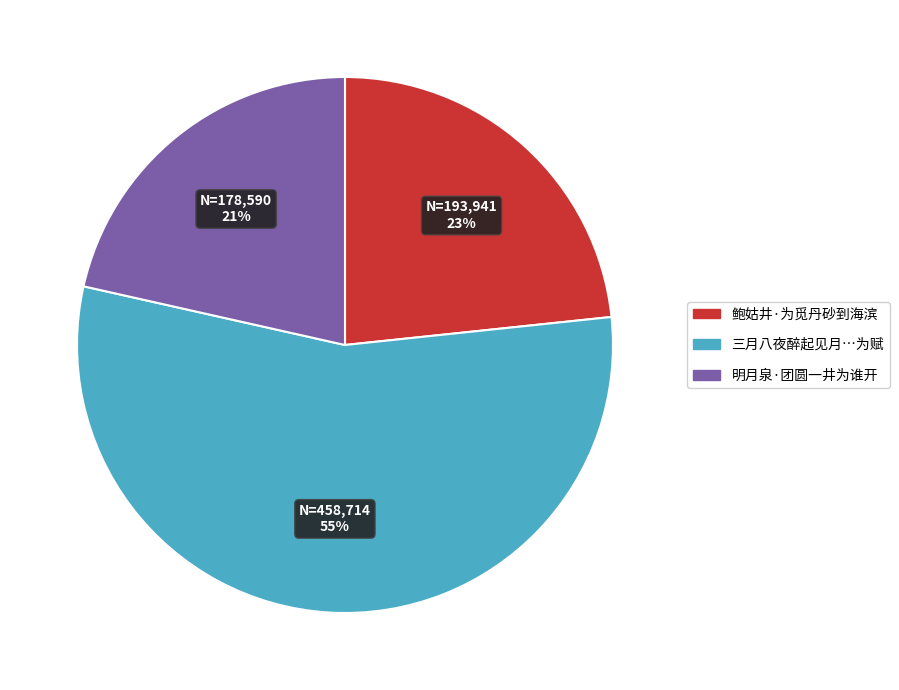

To the nearest percent, what is the difference between the largest and smallest slice percentages?

34%